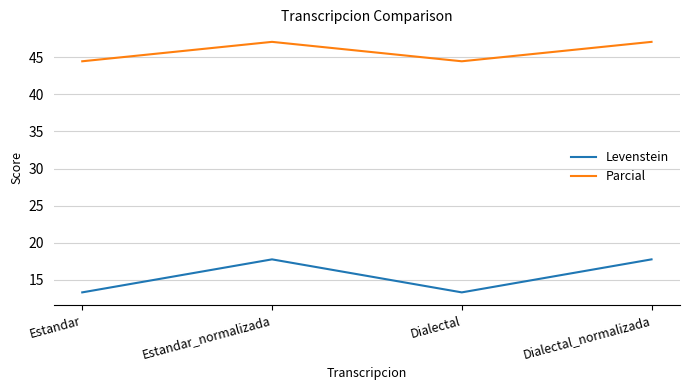

Read the Levenstein value at Estandar_normalizada.

17.8